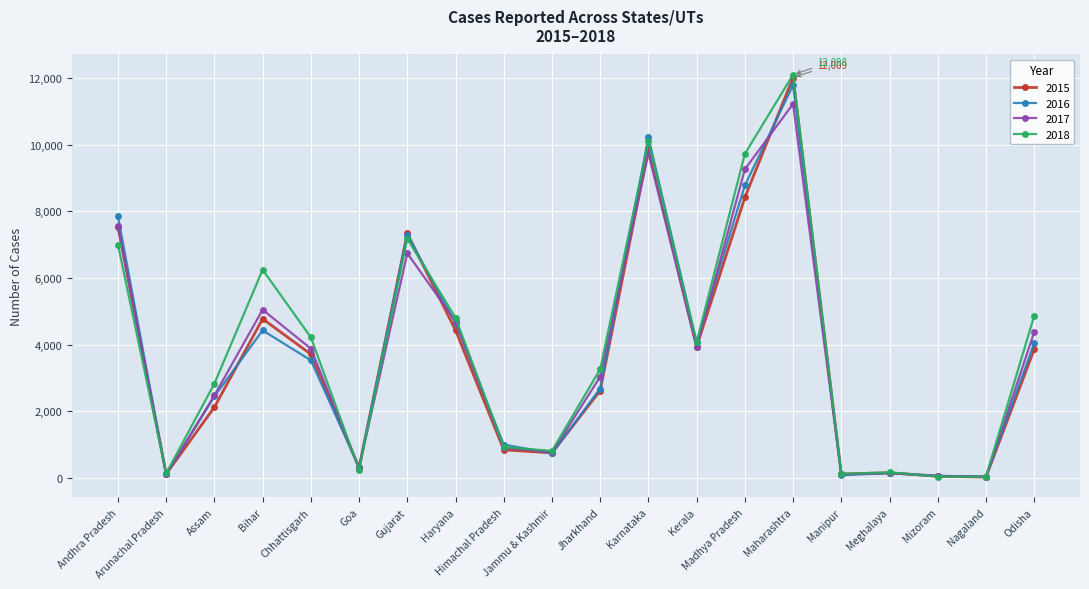

After their last crossing, which series has the higher values: 2016 or 2015?

2016